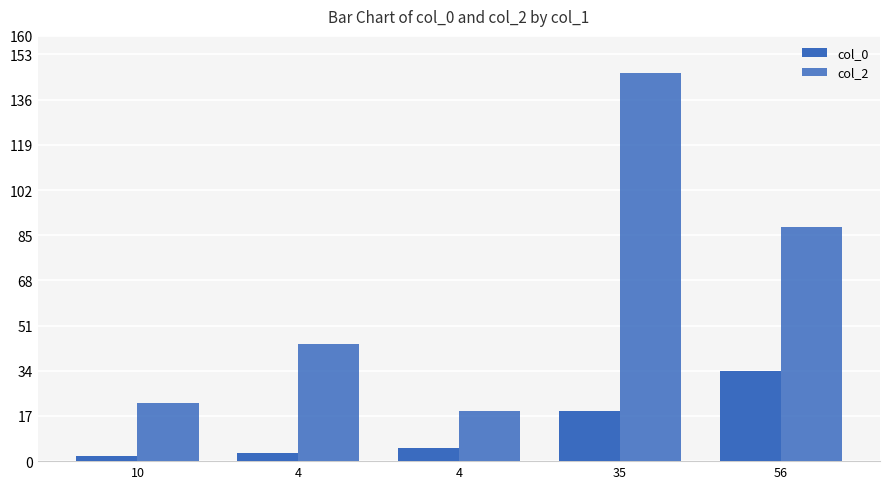

How many data points does each series have?

5